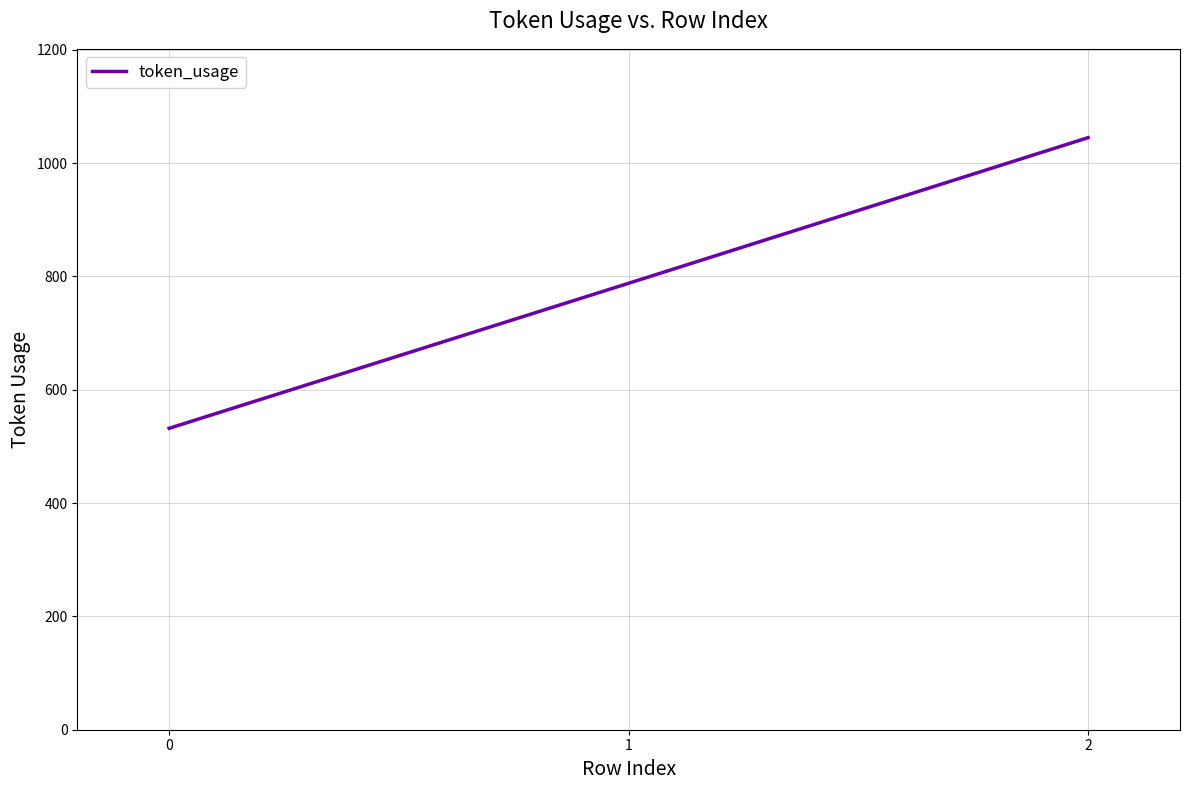

List the labels in order of value, smallest first.

0, 1, 2